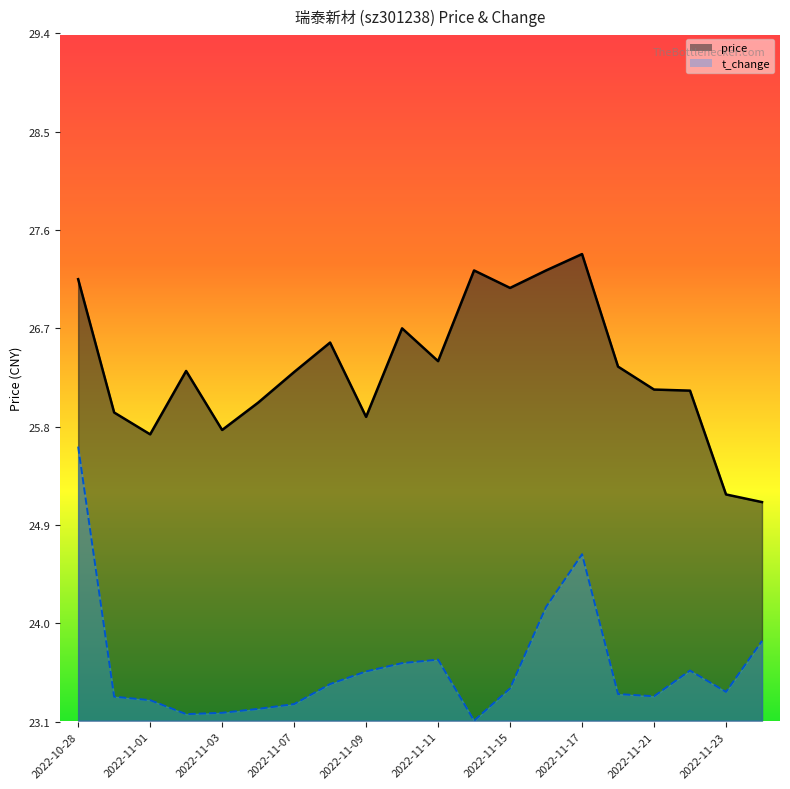

Reading left to right, list all the values displayed in this chart.

price: 2022-10-28=27.1	2022-10-31=25.9	2022-11-01=25.7	2022-11-02=26.3	2022-11-03=25.8	2022-11-04=26.0	2022-11-07=26.3	2022-11-08=26.6	2022-11-09=25.9	2022-11-10=26.7	2022-11-11=26.4	2022-11-14=27.2	2022-11-15=27.1	2022-11-16=27.2	2022-11-17=27.4	2022-11-18=26.4	2022-11-21=26.1	2022-11-22=26.1	2022-11-23=25.2	2022-11-24=25.1
t_change: 2022-10-28=25.6	2022-10-31=23.3	2022-11-01=23.3	2022-11-02=23.2	2022-11-03=23.2	2022-11-04=23.2	2022-11-07=23.3	2022-11-08=23.4	2022-11-09=23.6	2022-11-10=23.6	2022-11-11=23.7	2022-11-14=23.1	2022-11-15=23.4	2022-11-16=24.2	2022-11-17=24.6	2022-11-18=23.4	2022-11-21=23.3	2022-11-22=23.6	2022-11-23=23.4	2022-11-24=23.8